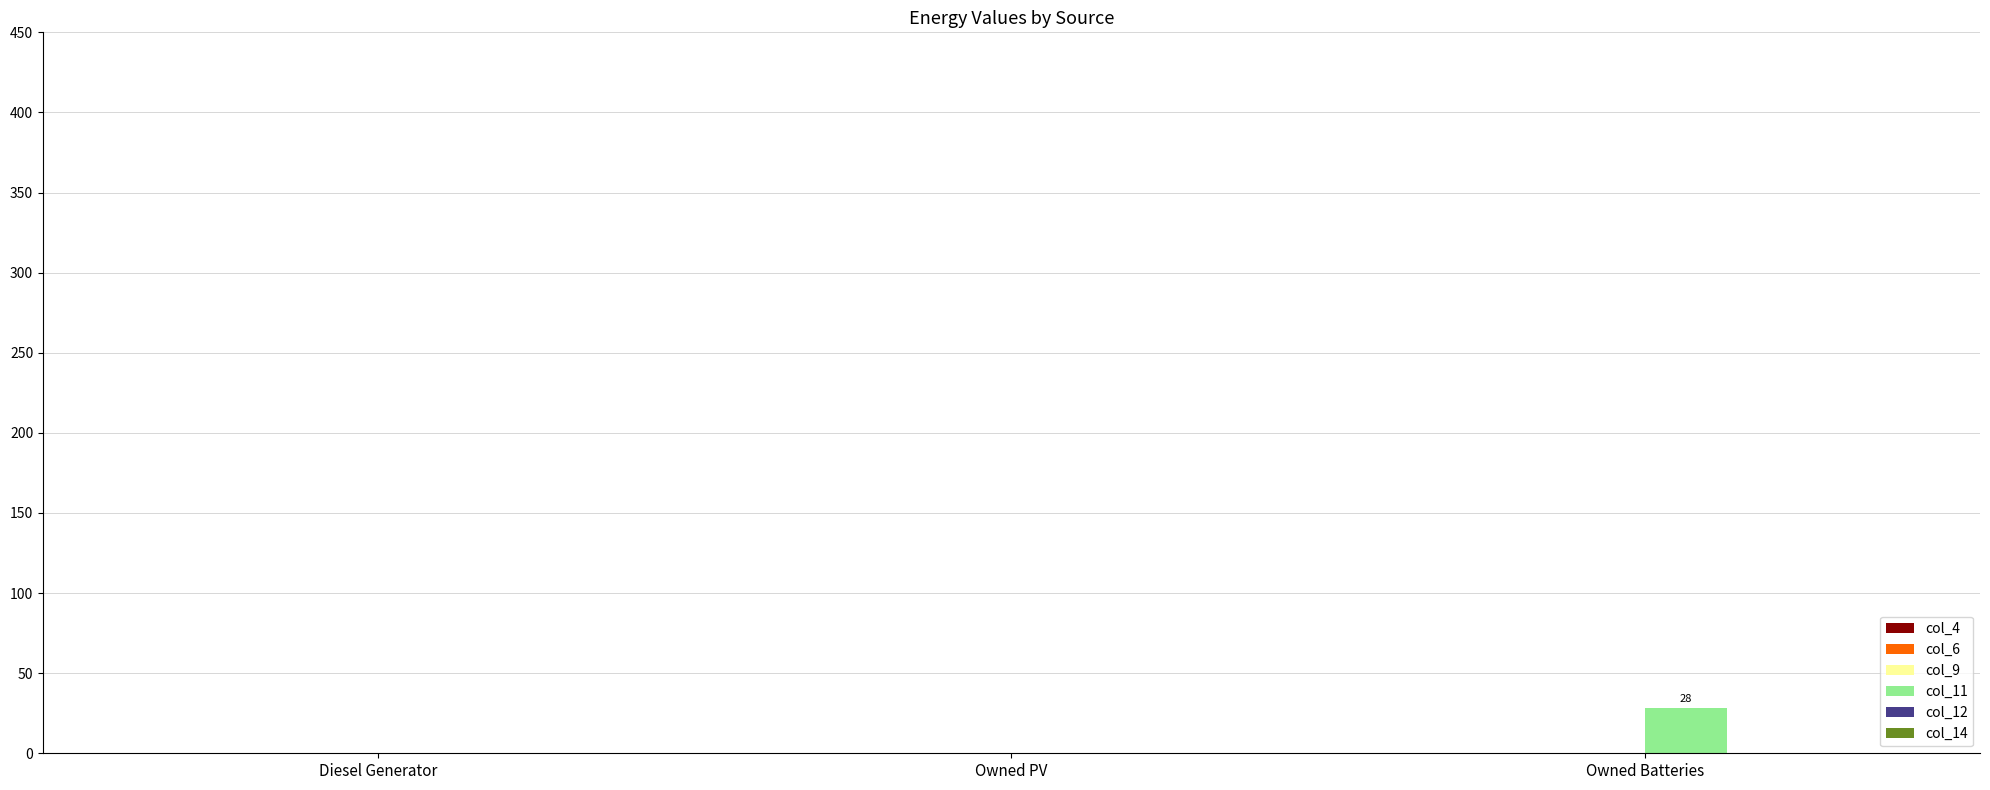

Which has a higher value, Owned Batteries or Owned PV?

Owned Batteries